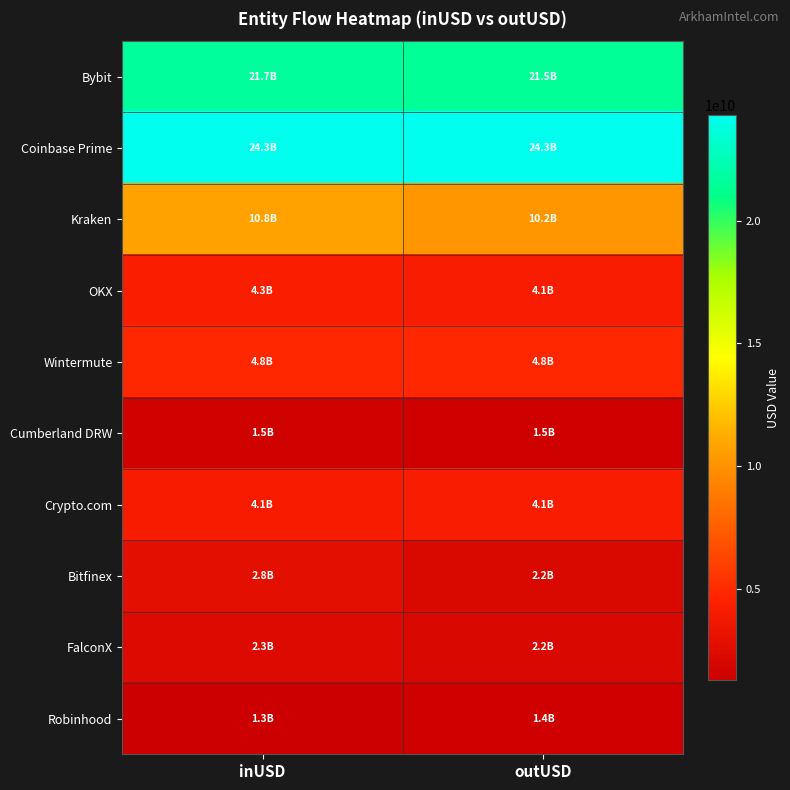

Reading left to right, what are all the values shown in this chart?

Bybit: inUSD=21679026076.0	outUSD=21497723880.1
Coinbase Prime: inUSD=24292779056.4	outUSD=24289744966.3
Kraken: inUSD=10789682588.9	outUSD=10179779802.7
OKX: inUSD=4269728428.3	outUSD=4104336189.4
Wintermute: inUSD=4845241162.3	outUSD=4842473444.6
Cumberland DRW: inUSD=1510150366.6	outUSD=1482984190.7
Crypto.com: inUSD=4096149624.1	outUSD=4127565622.3
Bitfinex: inUSD=2807125991.4	outUSD=2216907507.0
FalconX: inUSD=2320343554.6	outUSD=2159084563.2
Robinhood: inUSD=1265853370.6	outUSD=1402856997.0